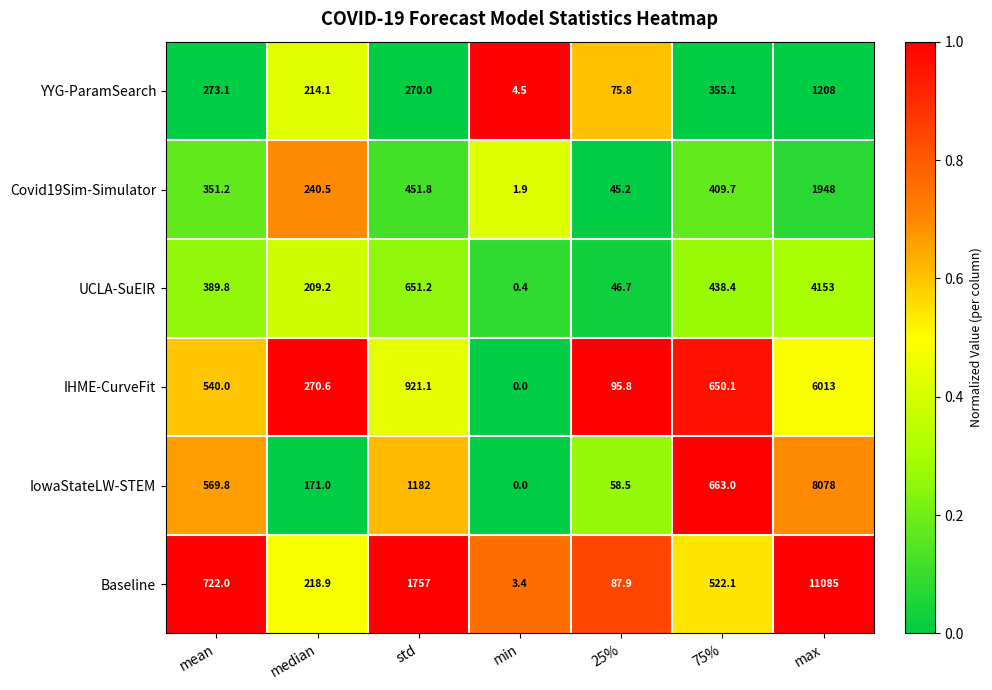

At which label is UCLA-SuEIR closest to 2076?

std